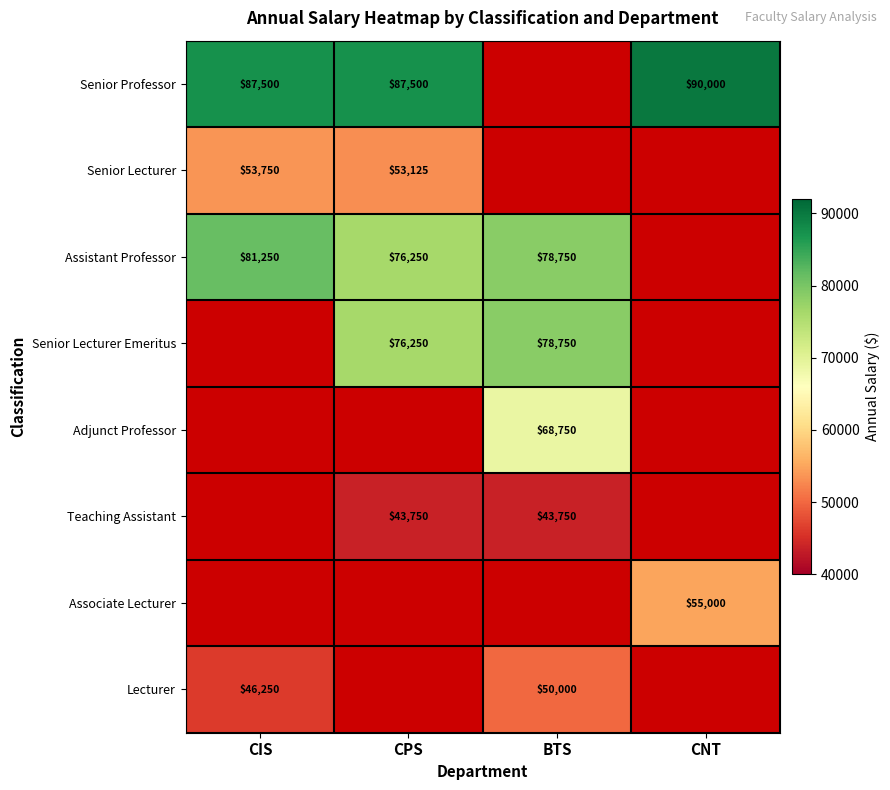

At how many categories does at least one series exceed 83389?

3